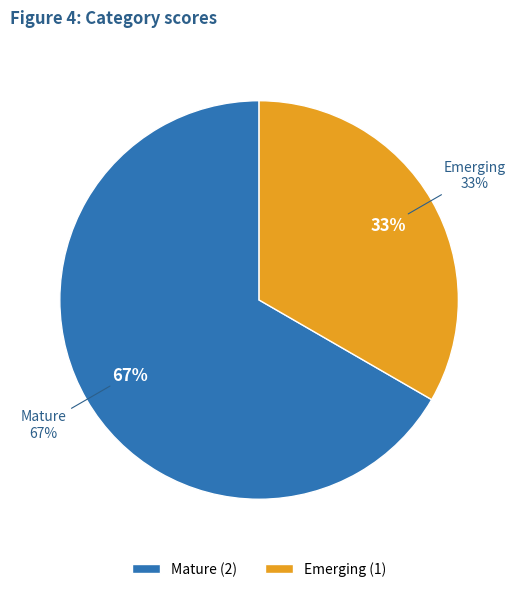

What percentage is NOT represented by Emerging?

66.7%